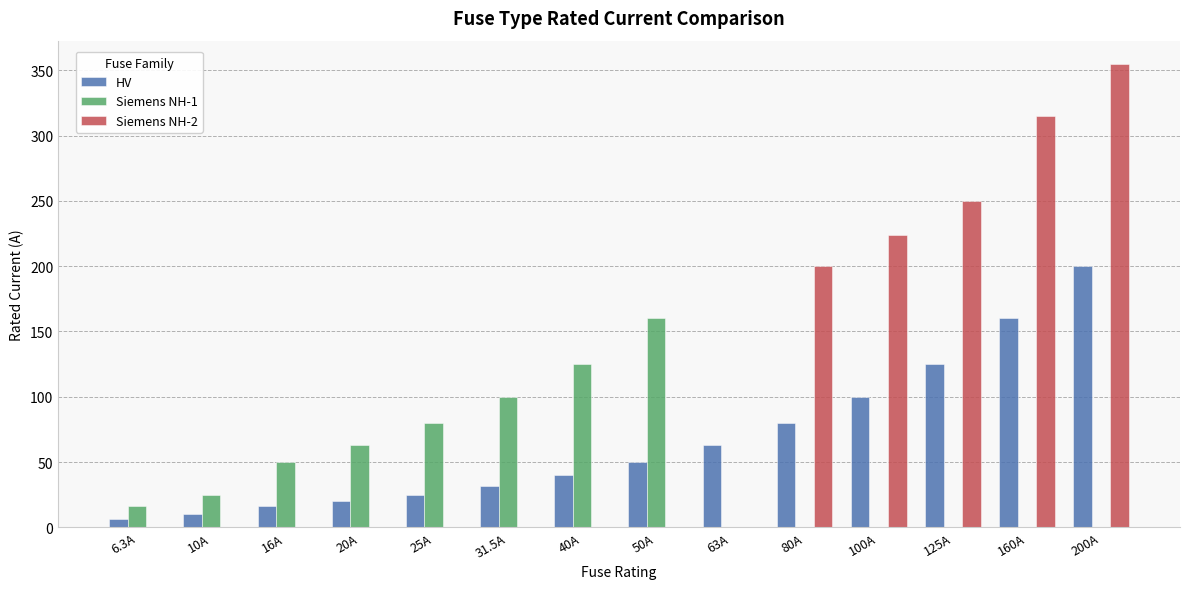

What is the total value across all series at 25A?

105.0